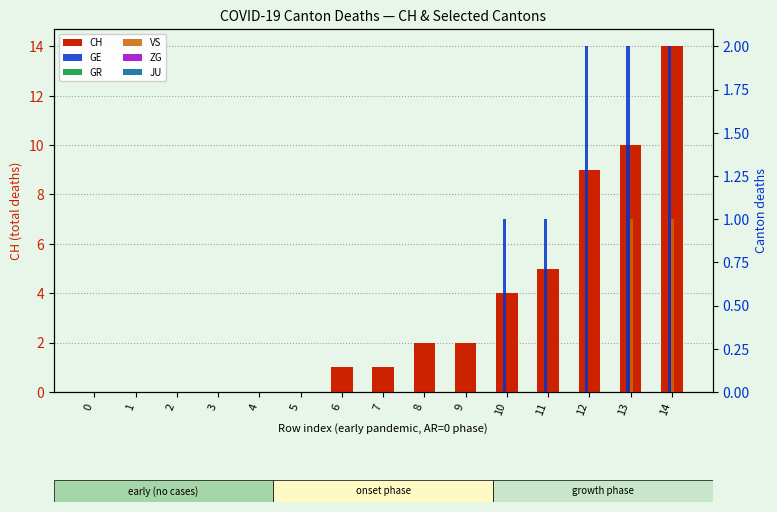

At how many categories does at least one series exceed 10?

1